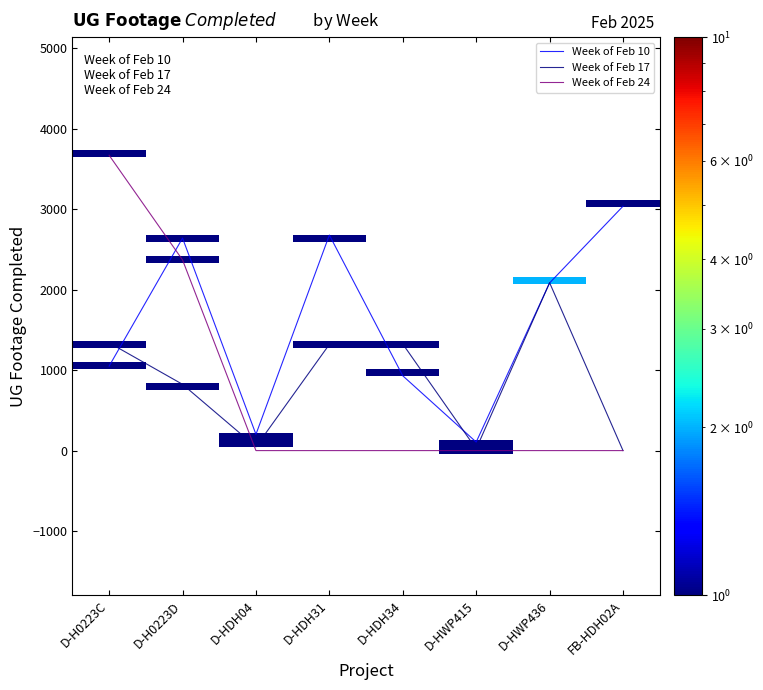

What is the difference between the maximum and second lowest values in the Week of Feb 10 series?

2833